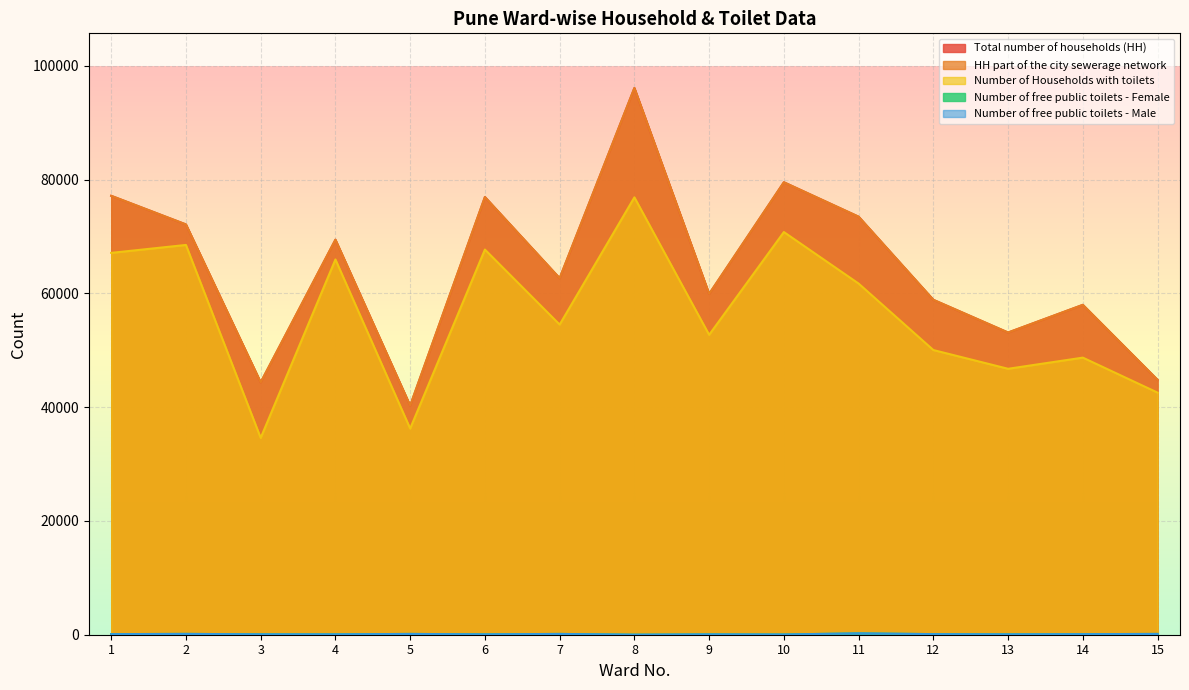

Count the number of categories in the chart.

15